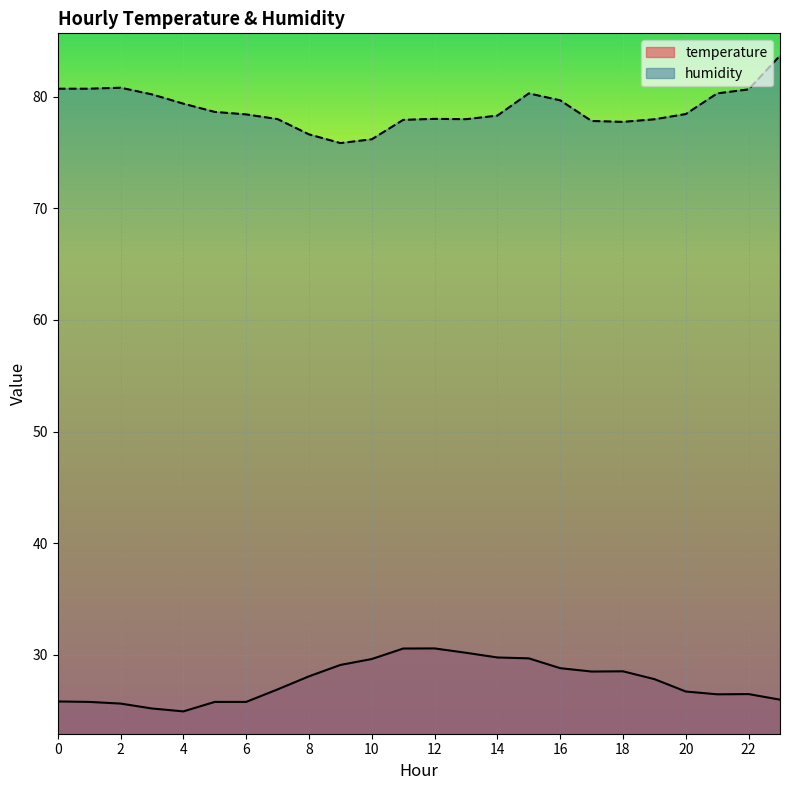

True or false: temperature and humidity cross at least once.

False